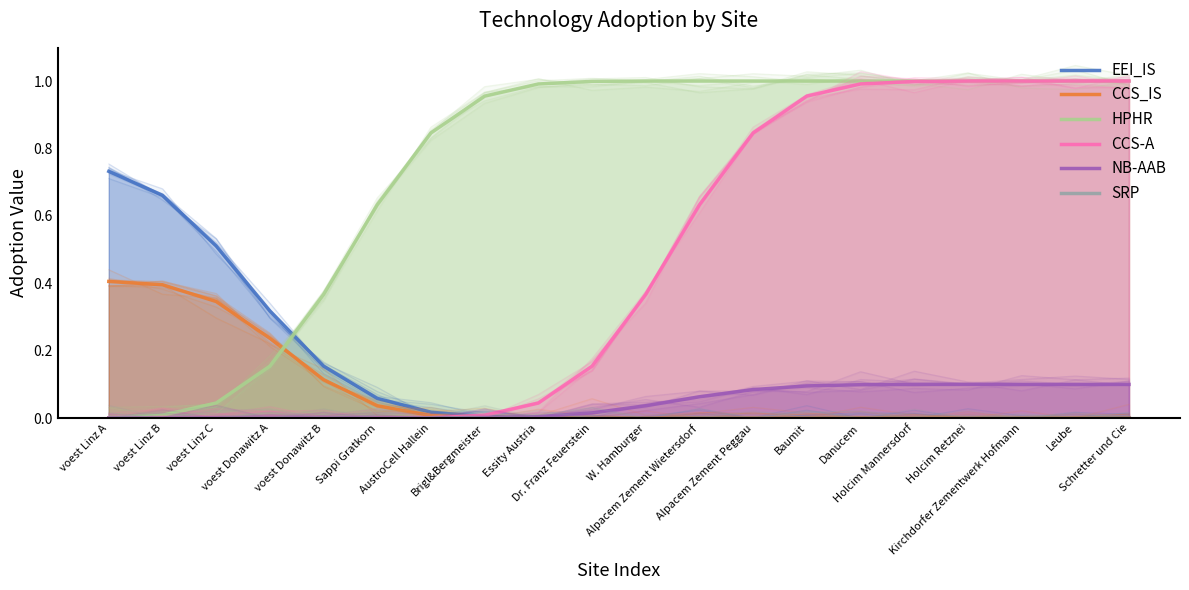

How many times do EEI_IS and CCS-A cross each other?

1